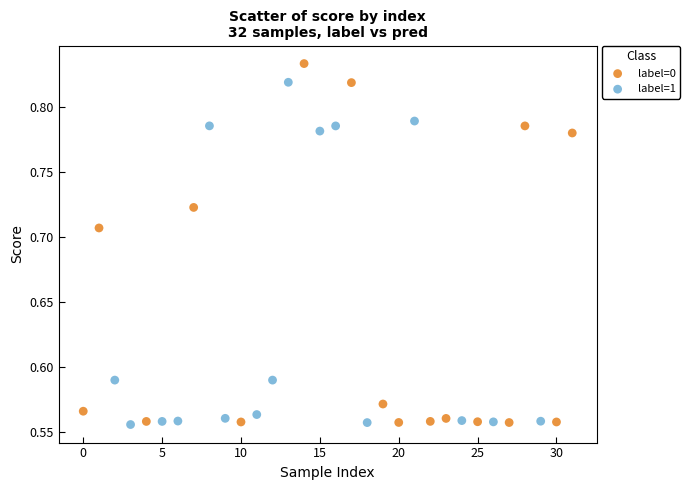

Which series has the widest spread of Y values?

label=0